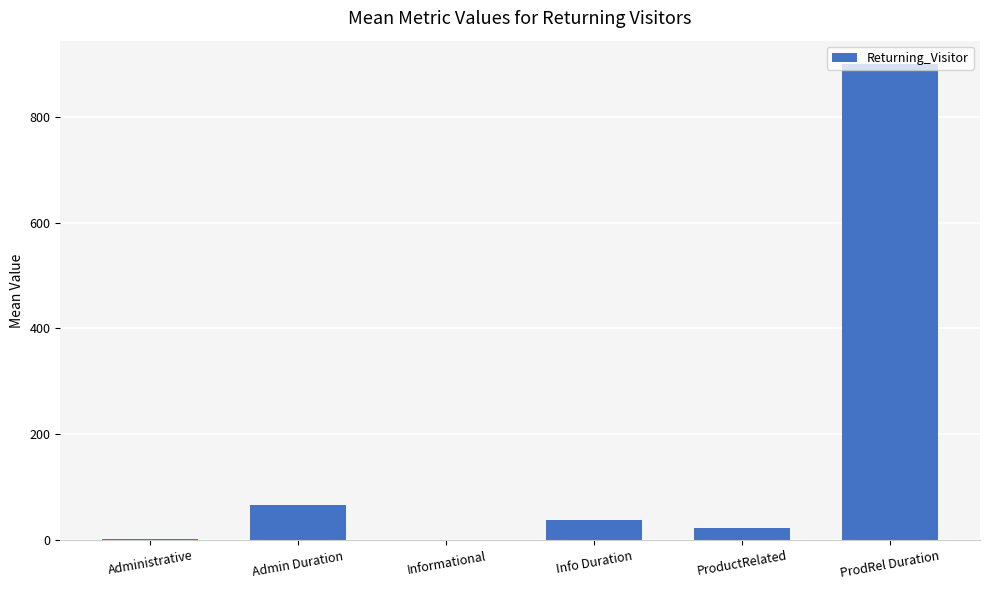

At which label is the value closest to 449?

Admin Duration